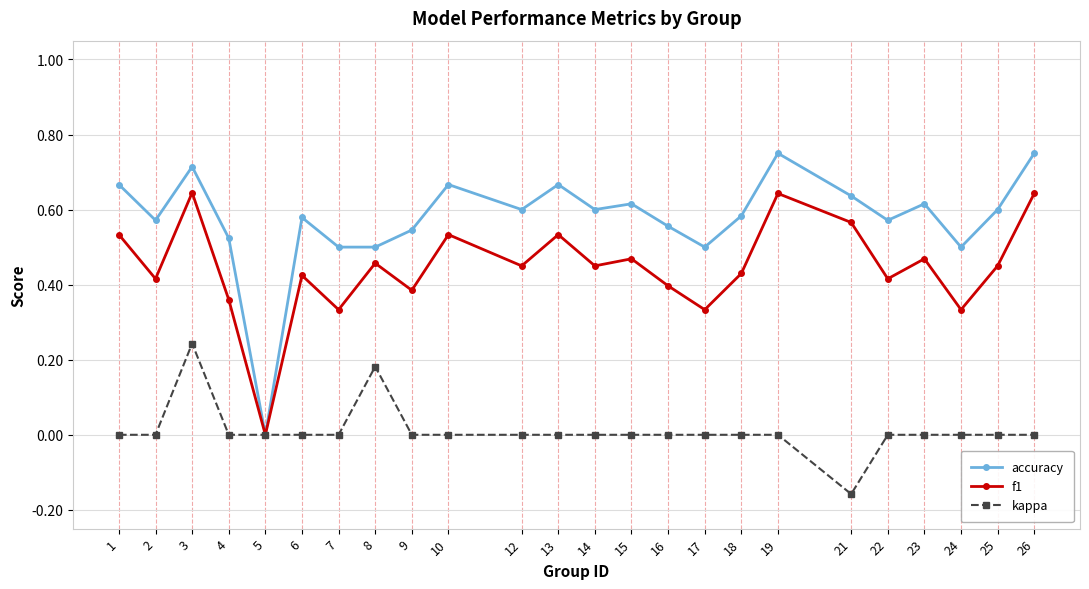

How many distinct data groups are displayed?

3